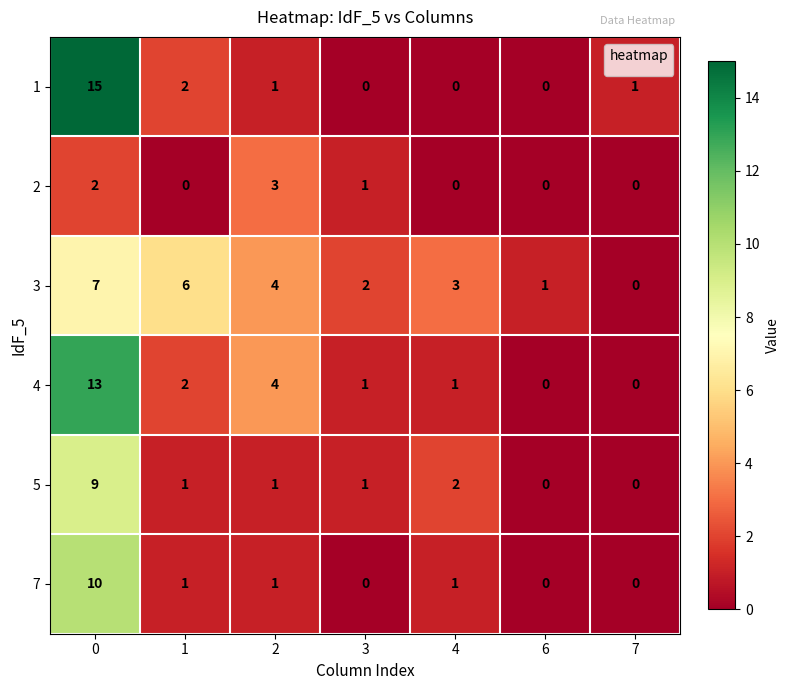

What is the difference between the maximum and minimum values in the 4 series?

13